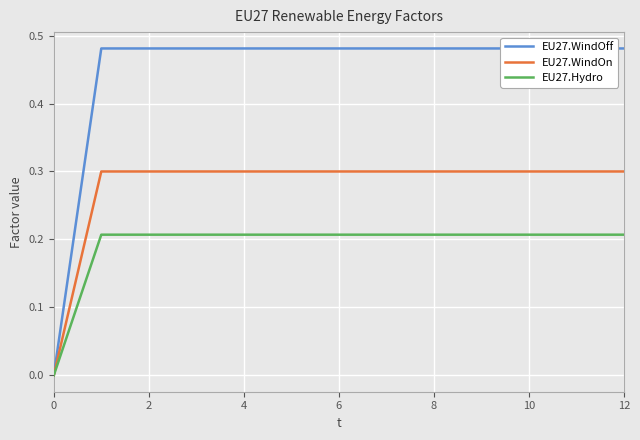

Is it true that EU27.WindOn equals 0.3 at 12?

True